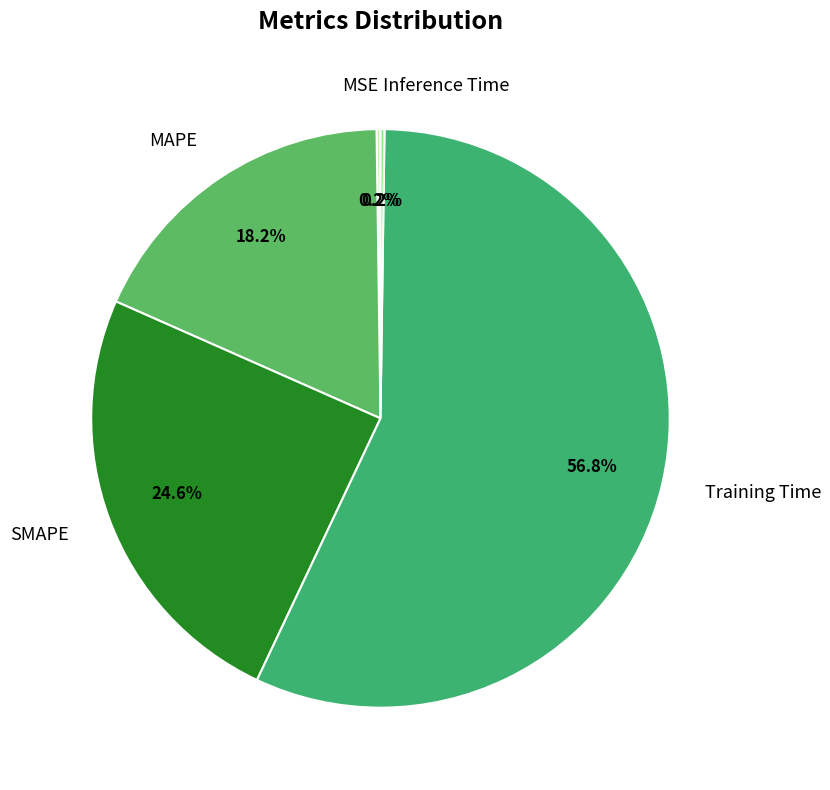

Which slice is the largest?

Training Time